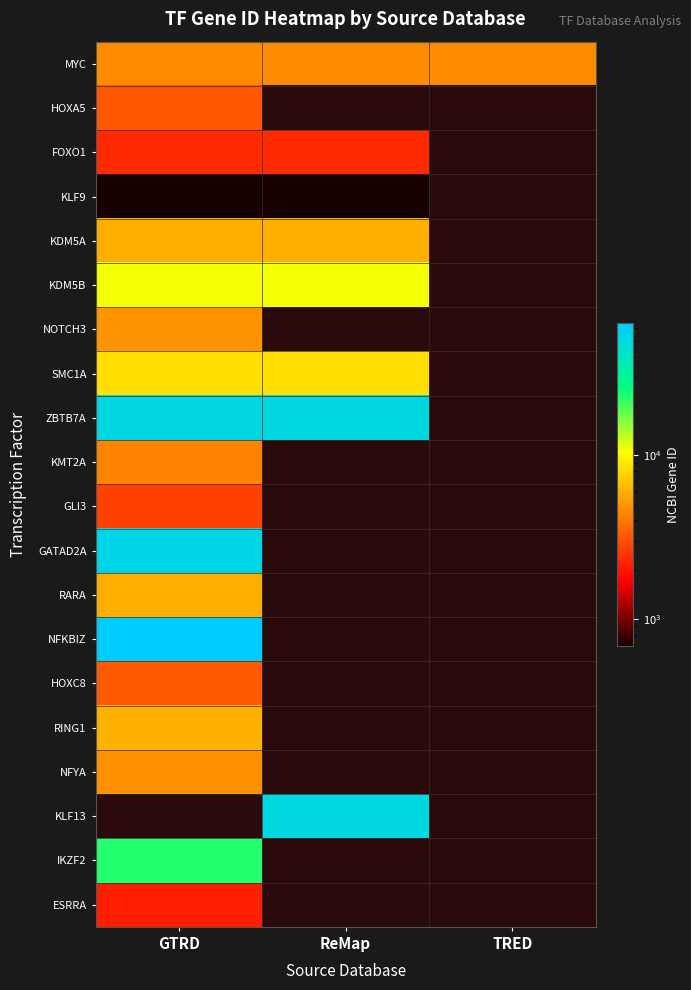

Reading left to right, transcribe all the data shown in this chart.

MYC: GTRD=4609	ReMap=4609	TRED=4609
HOXA5: GTRD=3202	ReMap=0	TRED=0
FOXO1: GTRD=2308	ReMap=2308	TRED=0
KLF9: GTRD=687	ReMap=687	TRED=0
KDM5A: GTRD=5927	ReMap=5927	TRED=0
KDM5B: GTRD=10765	ReMap=10765	TRED=0
NOTCH3: GTRD=4854	ReMap=0	TRED=0
SMC1A: GTRD=8243	ReMap=8243	TRED=0
ZBTB7A: GTRD=51341	ReMap=51341	TRED=0
KMT2A: GTRD=4297	ReMap=0	TRED=0
GLI3: GTRD=2737	ReMap=0	TRED=0
GATAD2A: GTRD=54815	ReMap=0	TRED=0
RARA: GTRD=5914	ReMap=0	TRED=0
NFKBIZ: GTRD=64332	ReMap=0	TRED=0
HOXC8: GTRD=3224	ReMap=0	TRED=0
RING1: GTRD=6015	ReMap=0	TRED=0
NFYA: GTRD=4800	ReMap=0	TRED=0
KLF13: GTRD=0	ReMap=51621	TRED=0
IKZF2: GTRD=22807	ReMap=0	TRED=0
ESRRA: GTRD=2101	ReMap=0	TRED=0